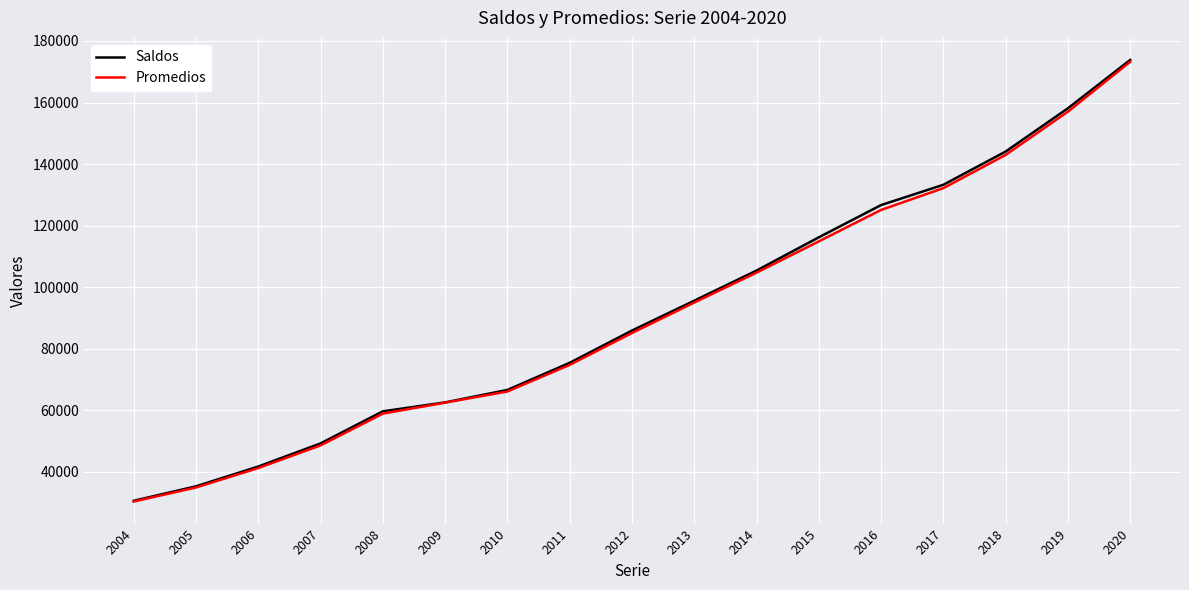

What is the approximate value of Promedios at 2015, to the nearest 10?

114890